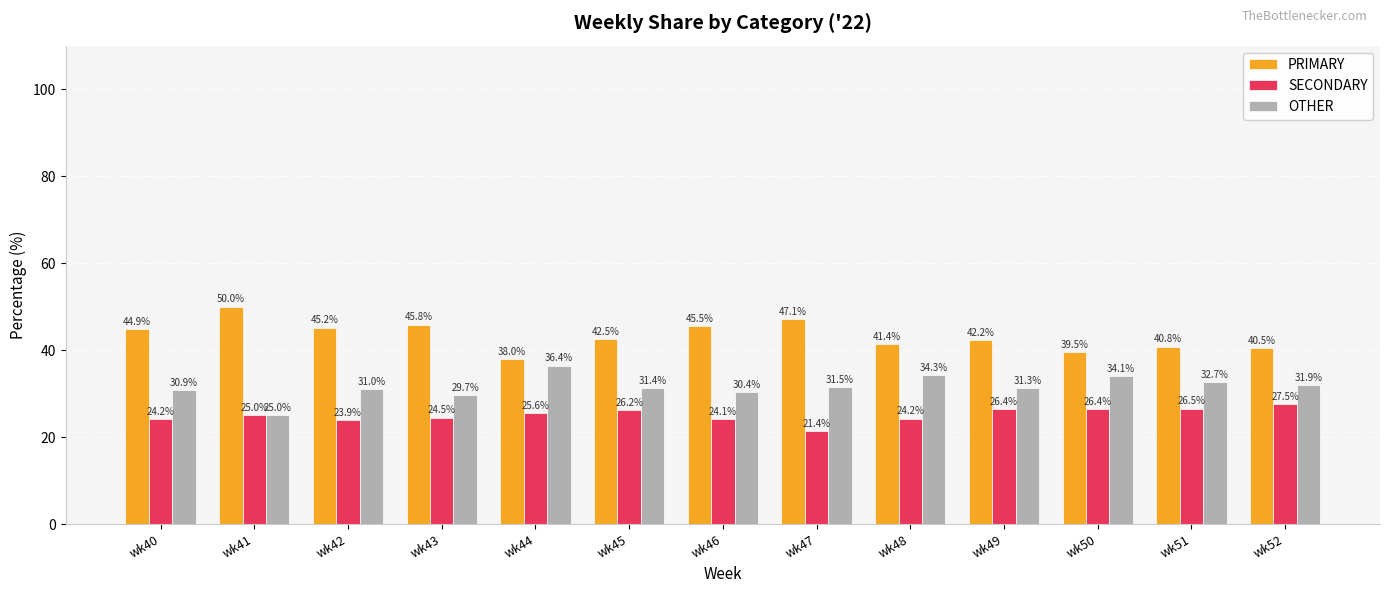

What is the approximate value of PRIMARY at wk51?

40.8